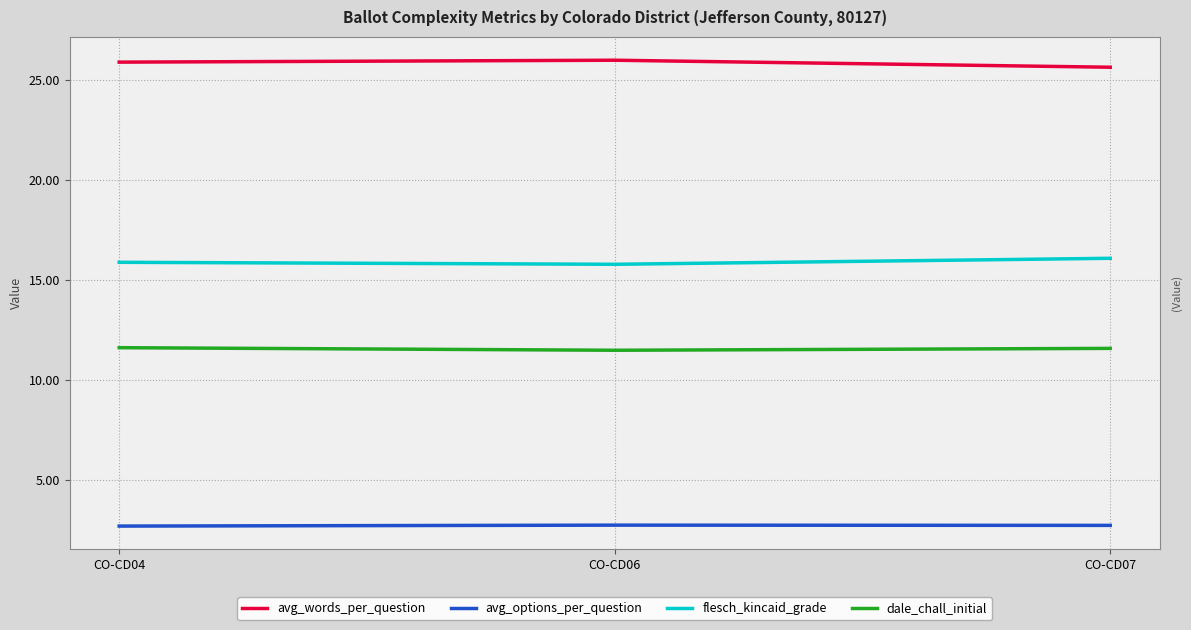

Count the flesch_kincaid_grade values in the range 15 to 16.

2